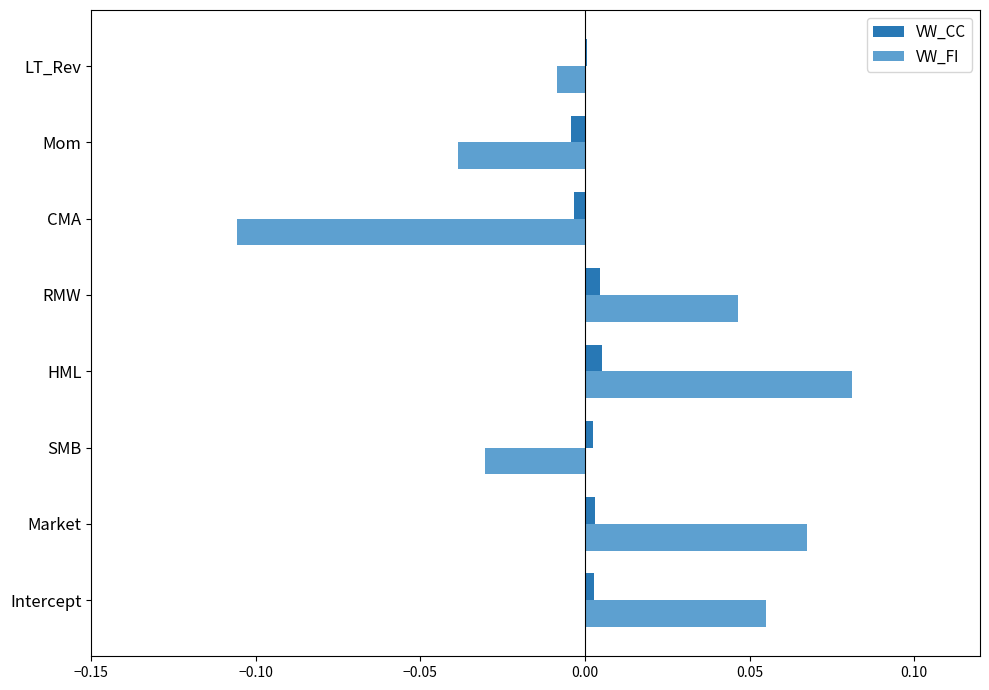

At which category does the chart reach its peak across all series?

HML